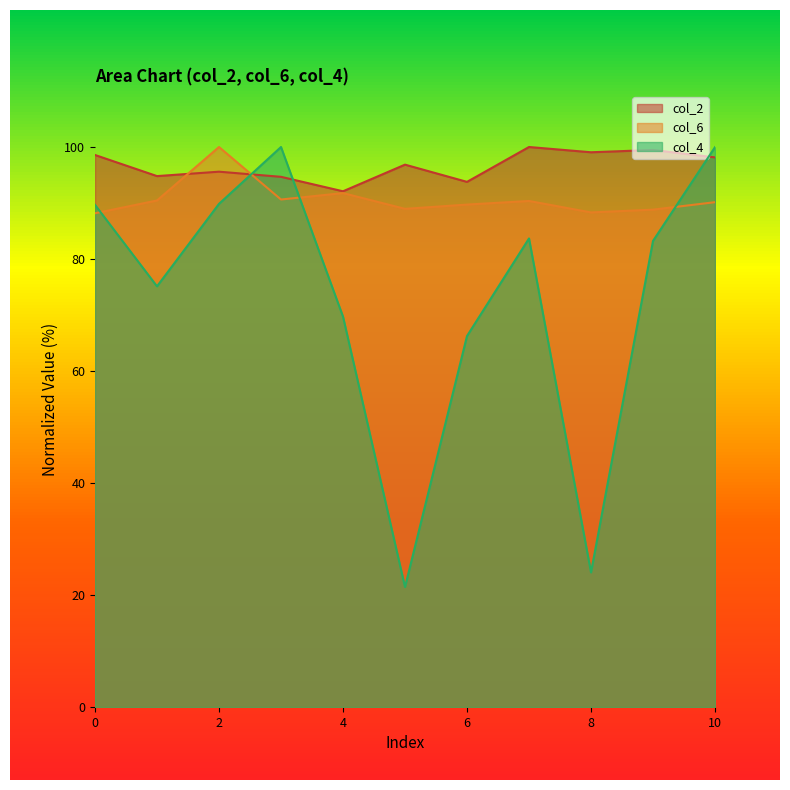

List the series in order of their peak value, highest first.

col_2, col_4, col_6